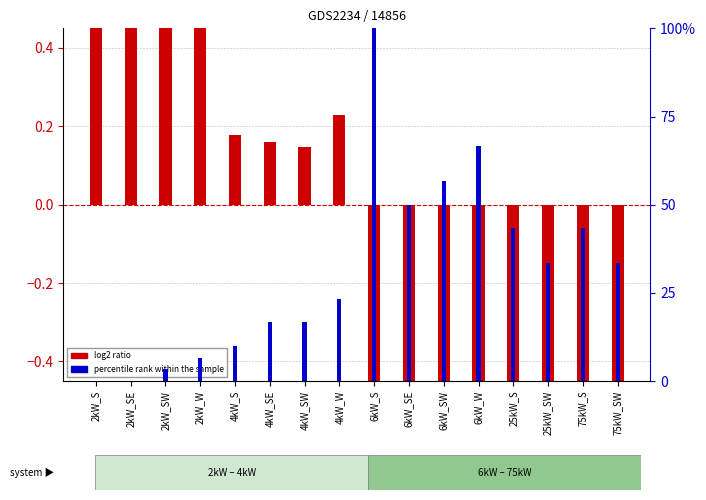

How many values in log2 ratio are above zero?

8